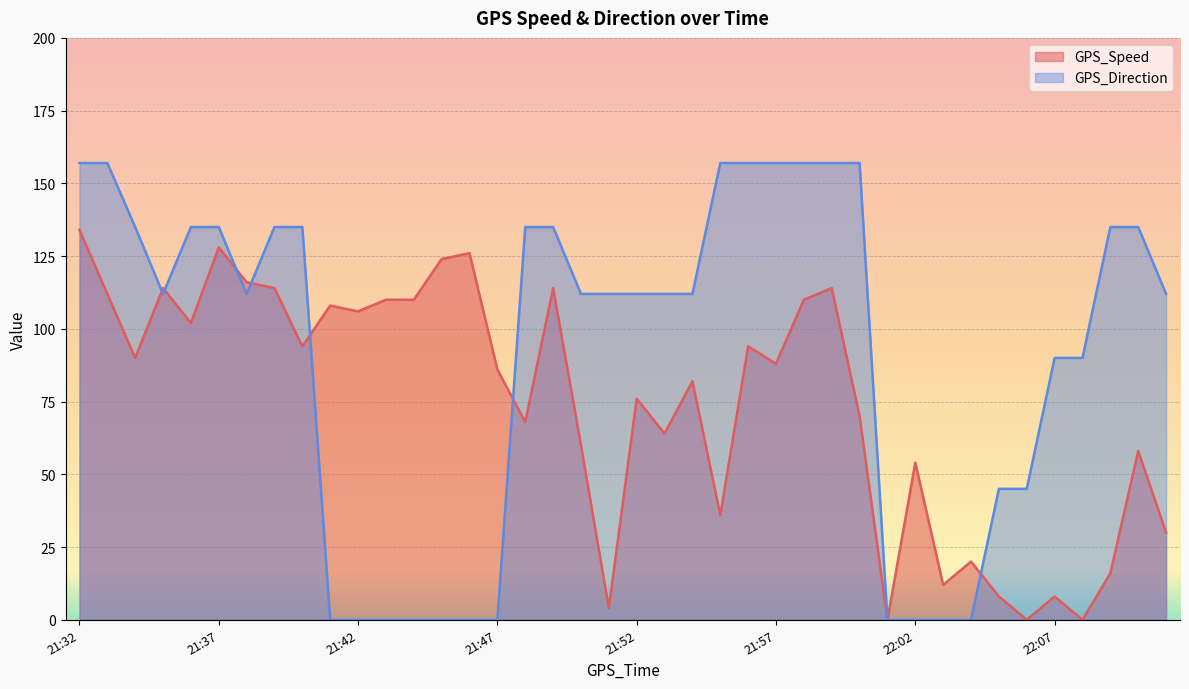

How many interior local valleys does the GPS_Direction series have?

2